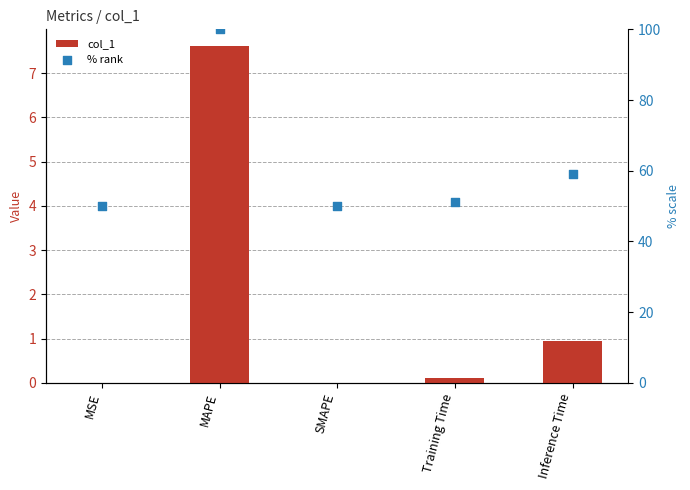

Which series has the largest total across all categories?

% rank